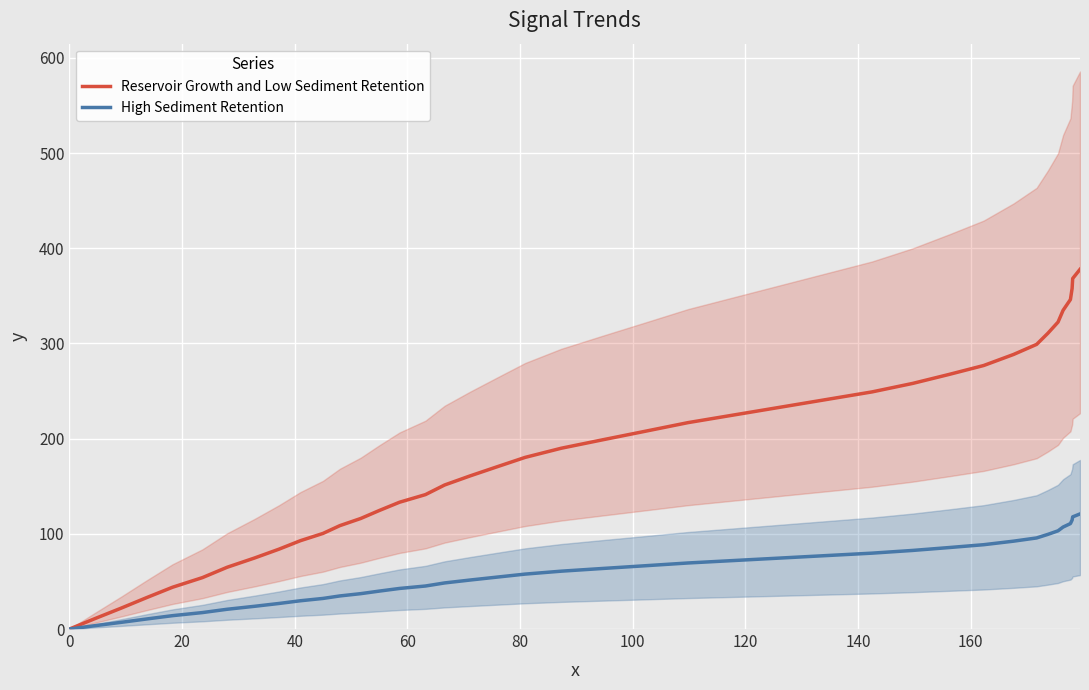

What are all the series names shown in the legend?

Reservoir Growth and Low Sediment Retention, High Sediment Retention